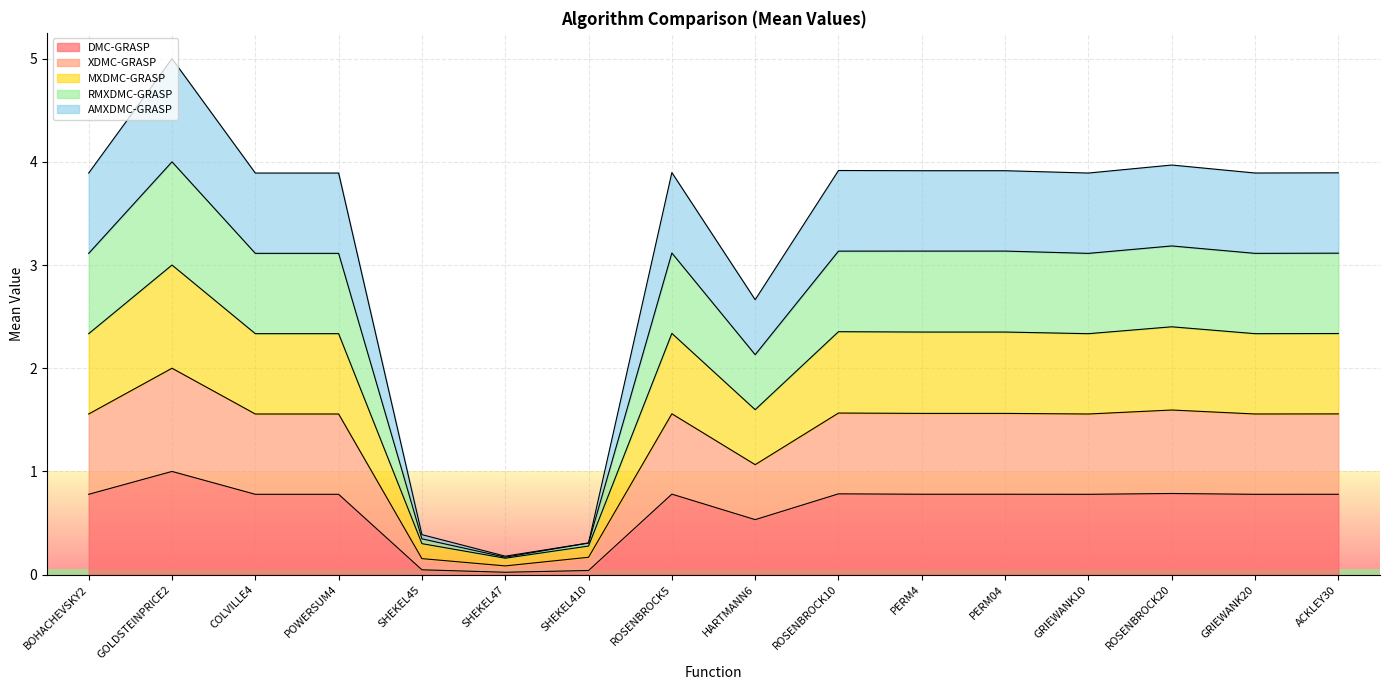

True or false: RMXDMC-GRASP and AMXDMC-GRASP intersect in this chart.

False